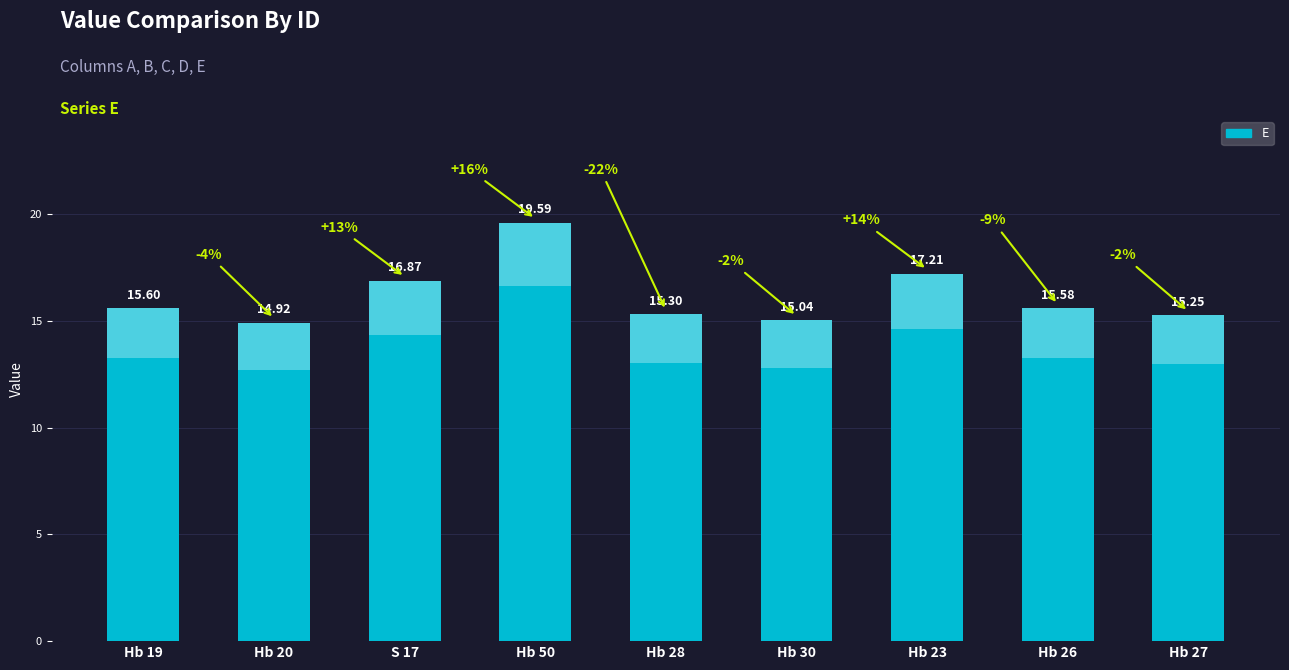

Rank the categories by value from lowest to highest.

Hb 20, Hb 30, Hb 27, Hb 28, Hb 26, Hb 19, S 17, Hb 23, Hb 50